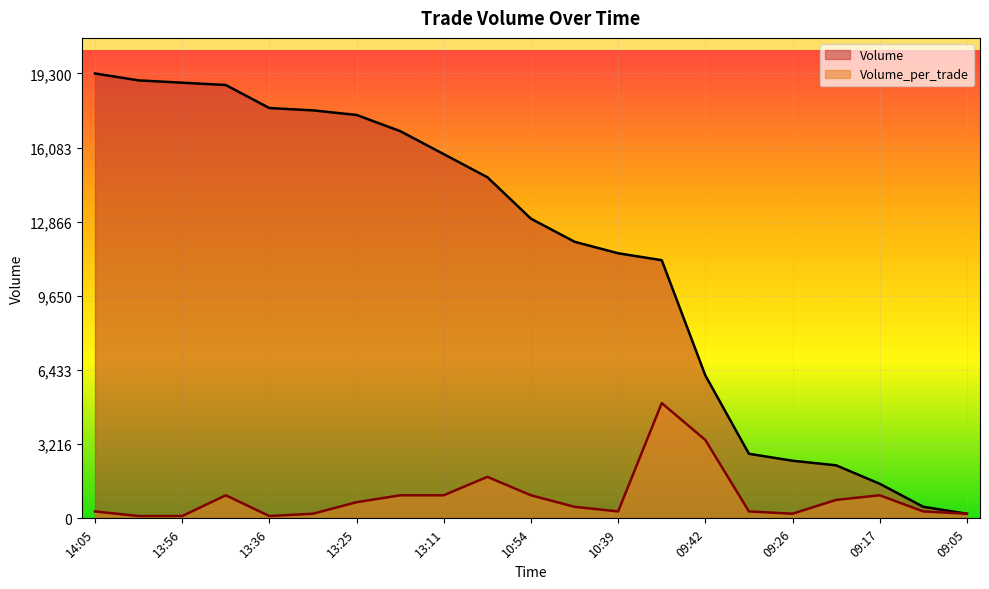

What is the value of the Volume point at the 13th from the left?

11500